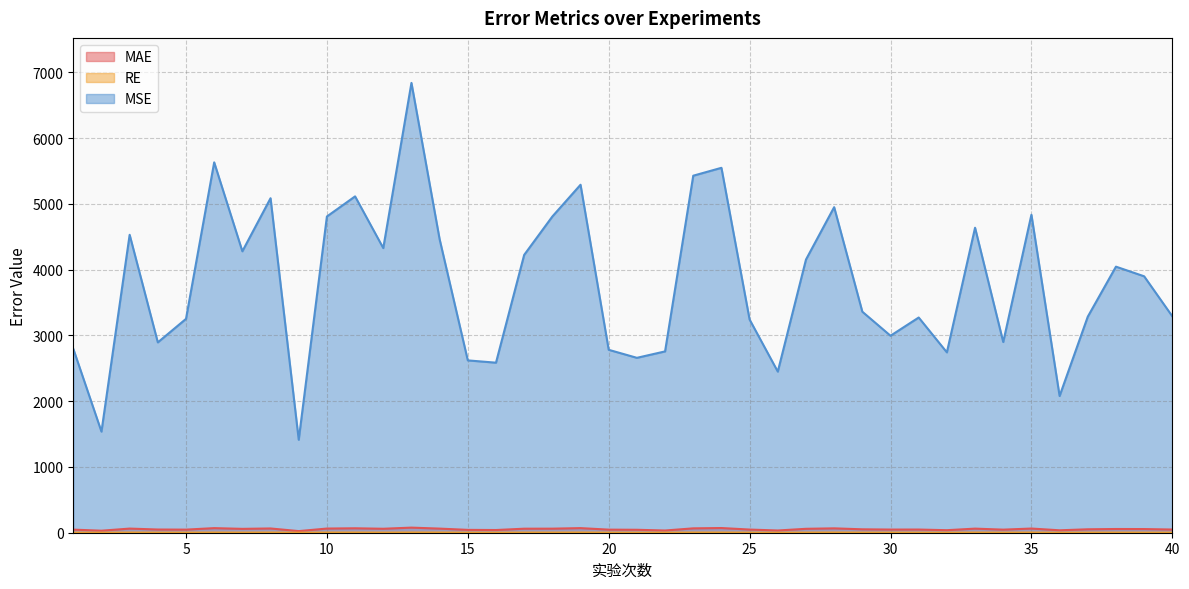

True or false: RE has a value of 2.0 at 19.

False